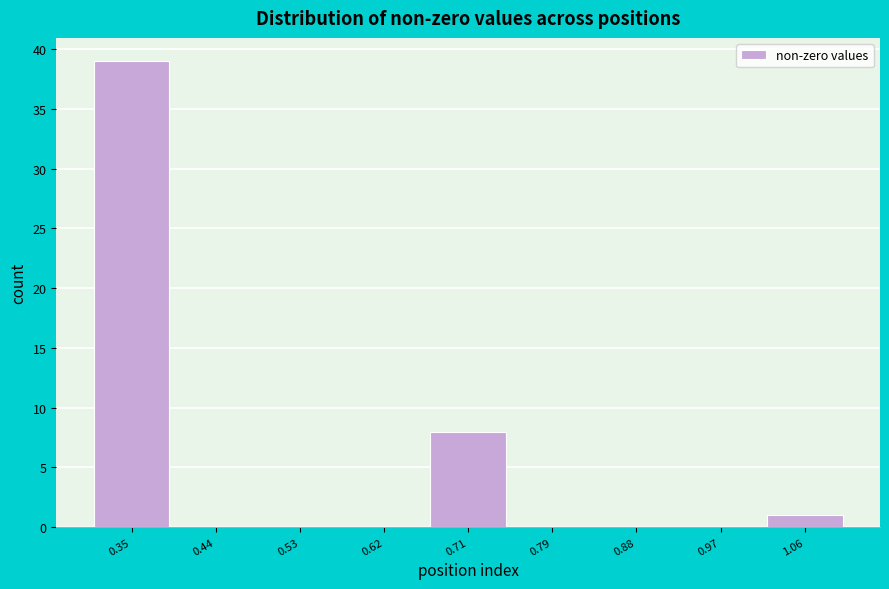

Reading left to right, extract all data points from this chart.

0.35=39	0.44=0	0.53=0	0.62=0	0.71=8	0.79=0	0.88=0	0.97=0	1.06=1